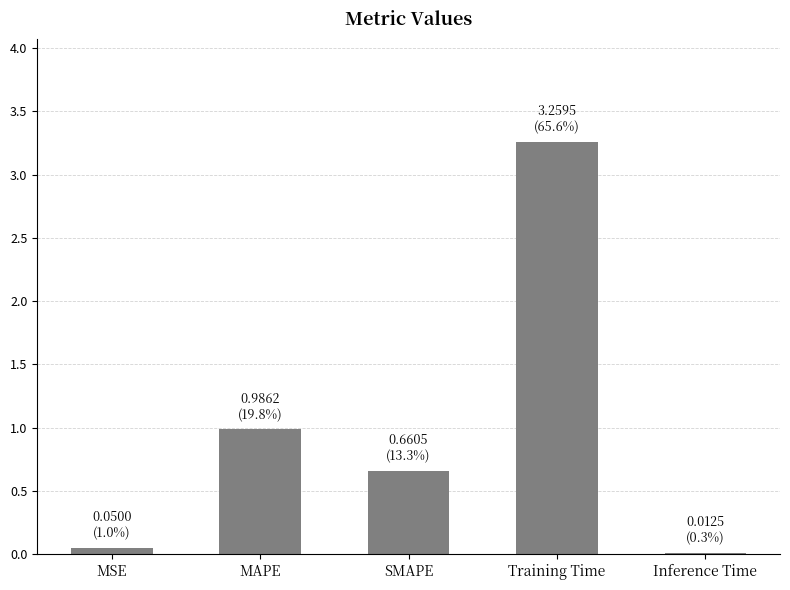

What is the difference between the maximum and minimum values?

3.2